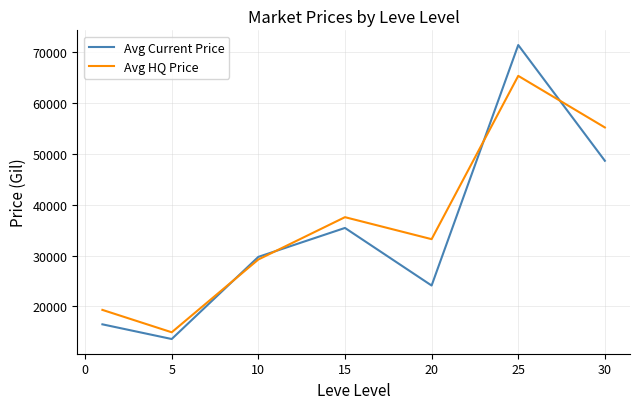

What is the smallest value displayed?

13583.1